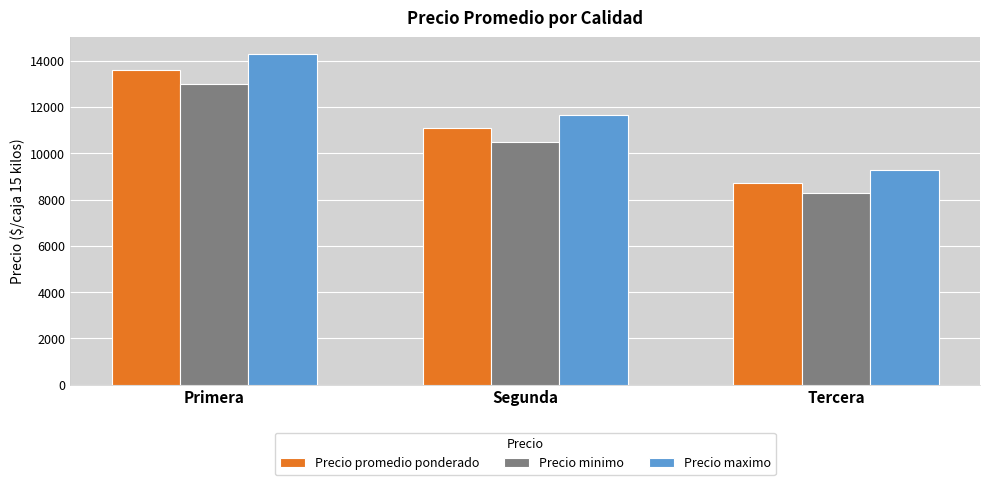

The value of Precio maximo at Tercera is 9286. True or false?

True